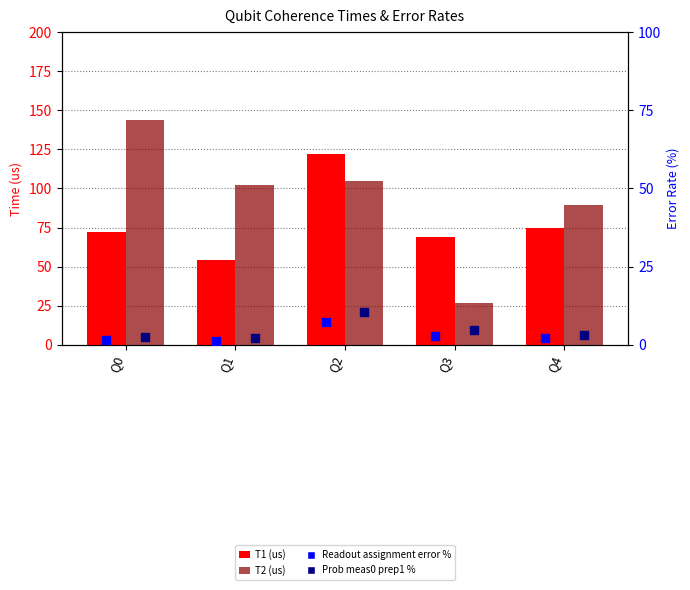

Is the value of Readout assignment error % at Q1 greater than the value of T2 (us) at Q3?

No